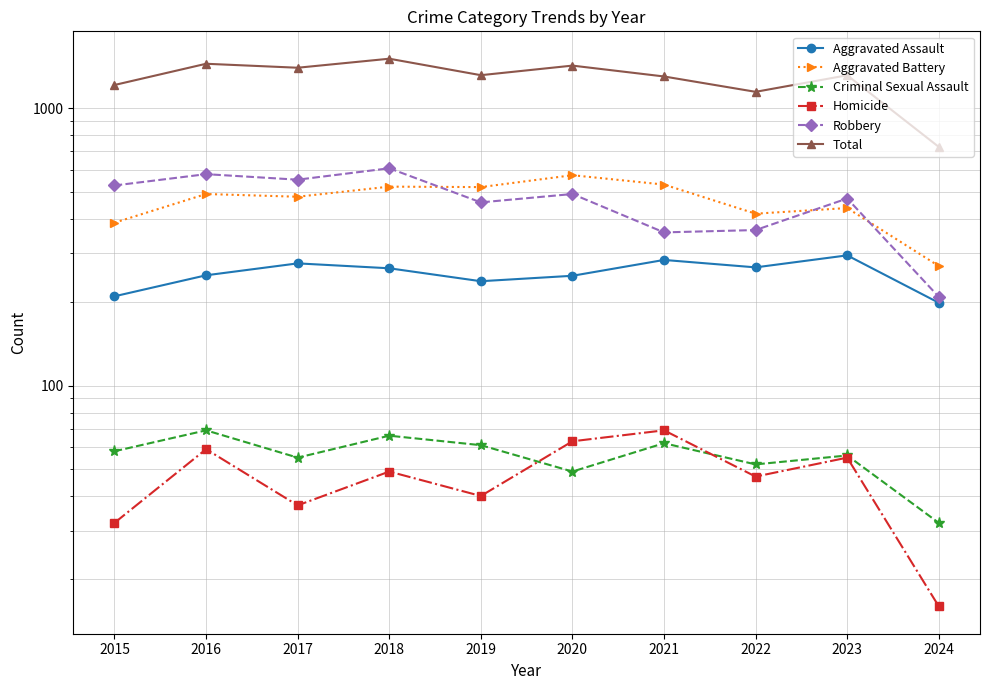

What is the average value of the Aggravated Assault series?

253